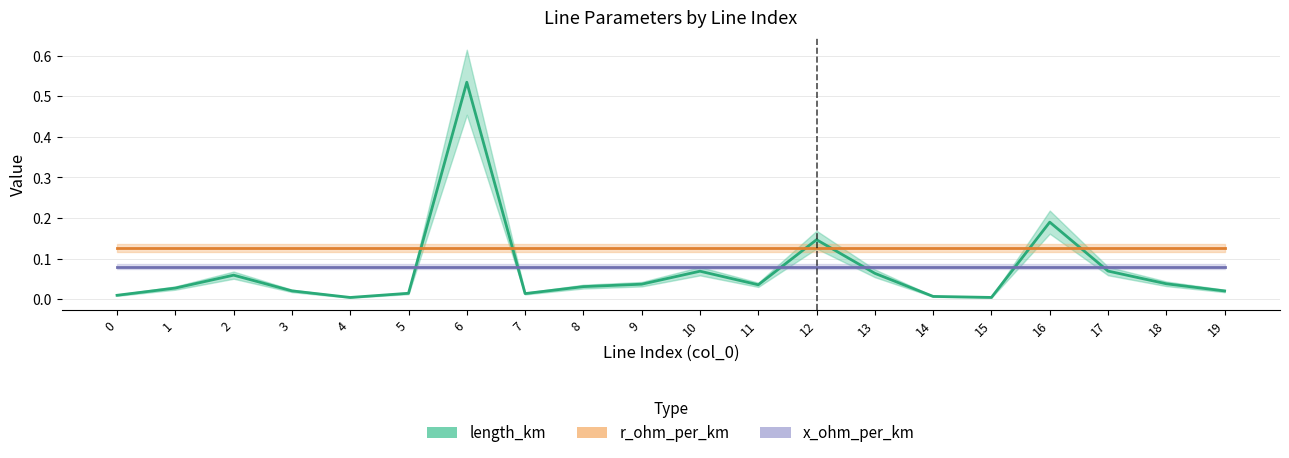

Which category has the lowest value in the length_km series?

4